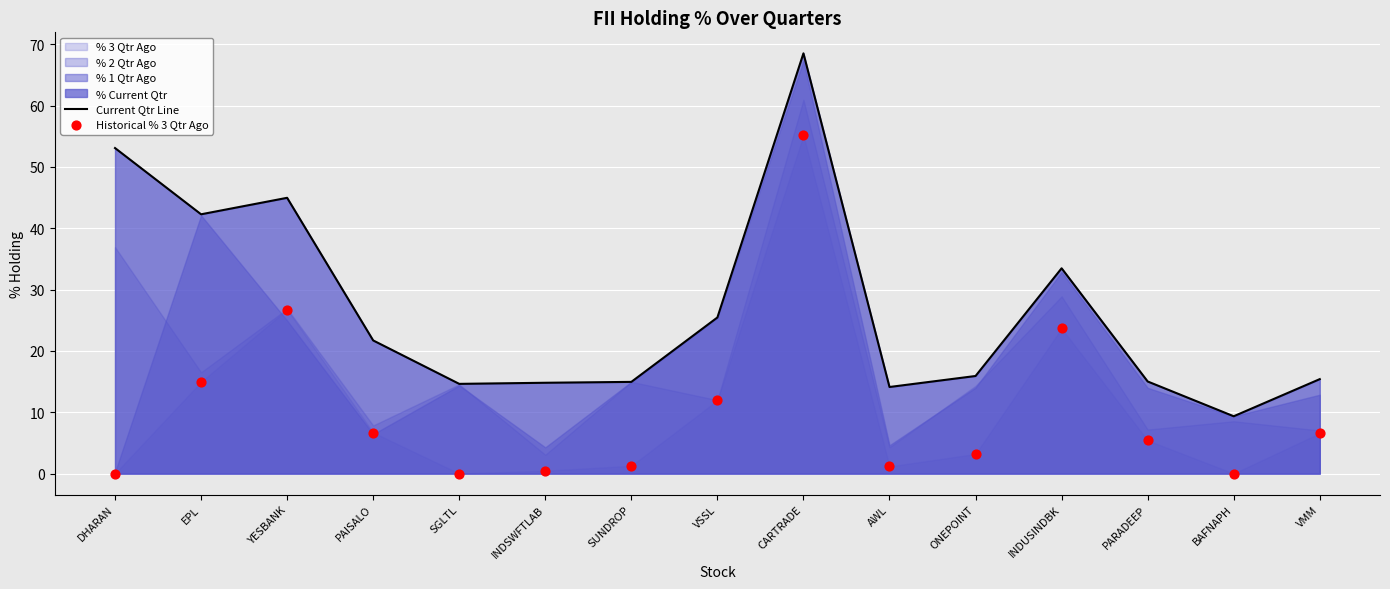

Which series reaches the minimum Y coordinate?

Historical % 3 Qtr Ago